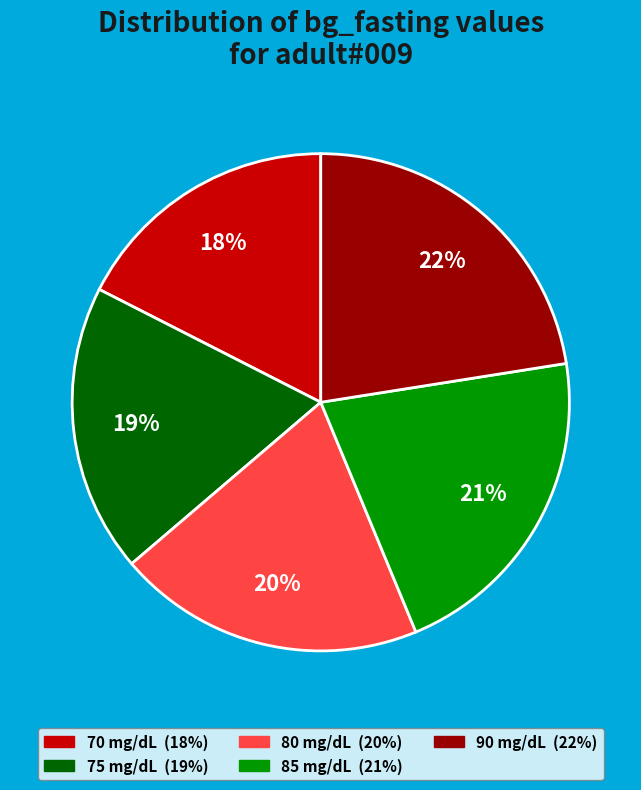

Is there a majority slice in this chart?

No